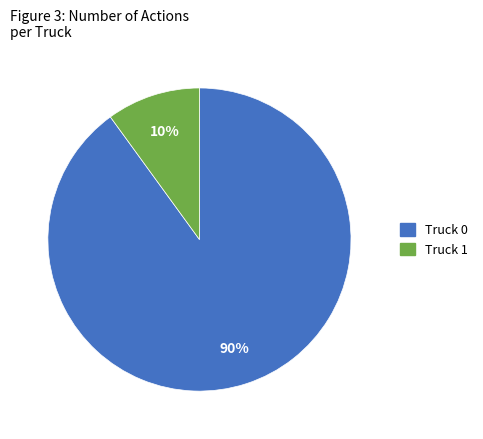

Rank the categories by value from highest to lowest.

Truck 0, Truck 1